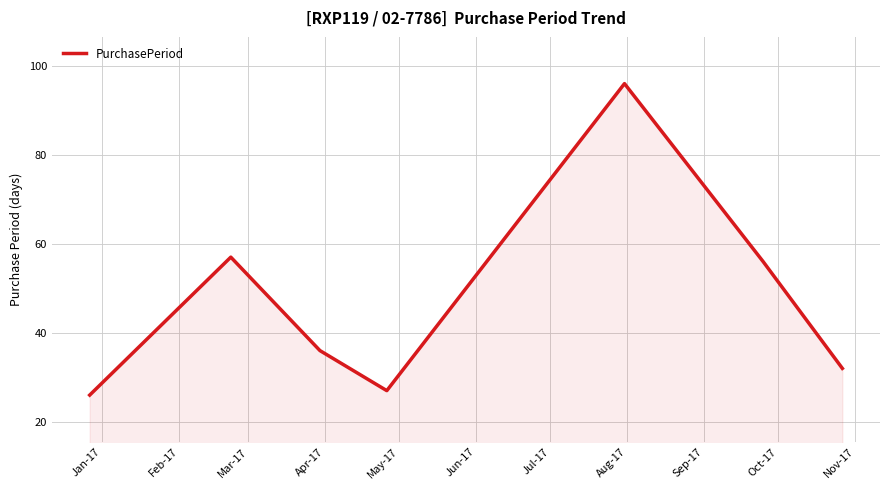

What is the greatest value displayed?

96